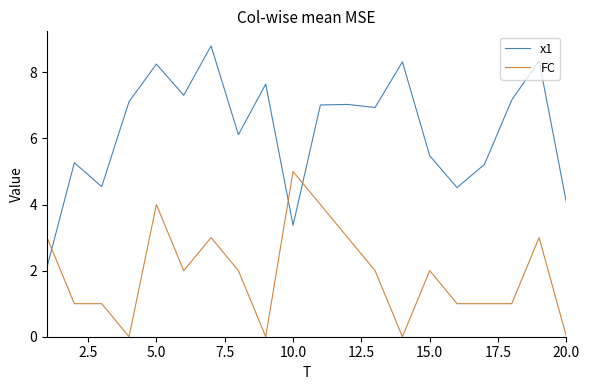

What is the maximum value shown in the chart?

8.8